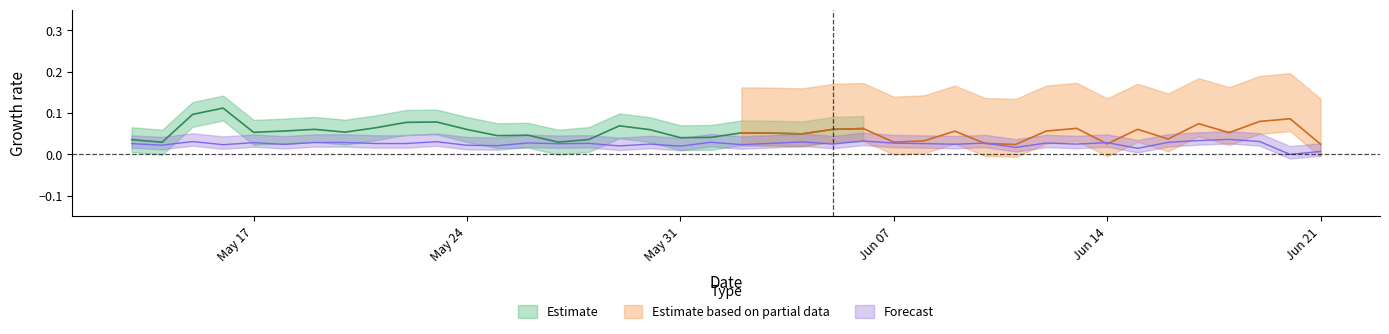

How many pcr_positivity_PINAL values are between 0 and 1?

40